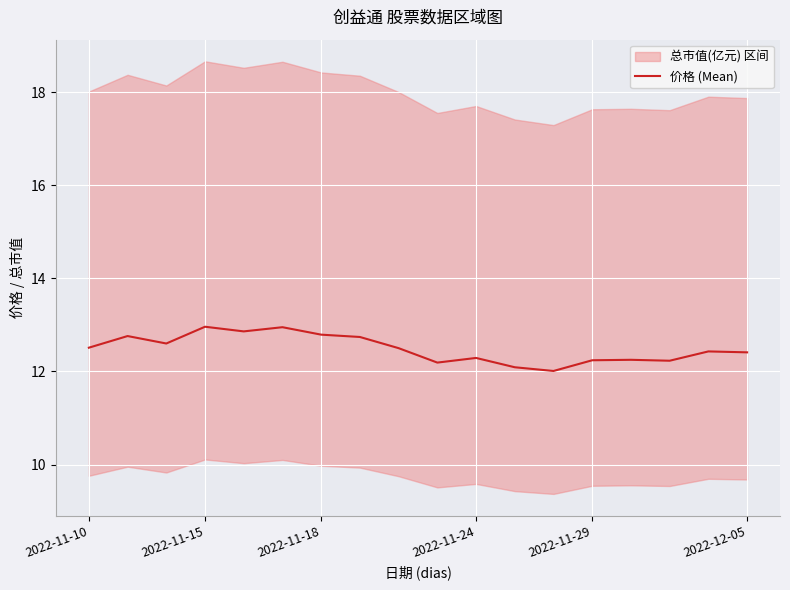

What is the difference between the maximum and second lowest values?

0.9